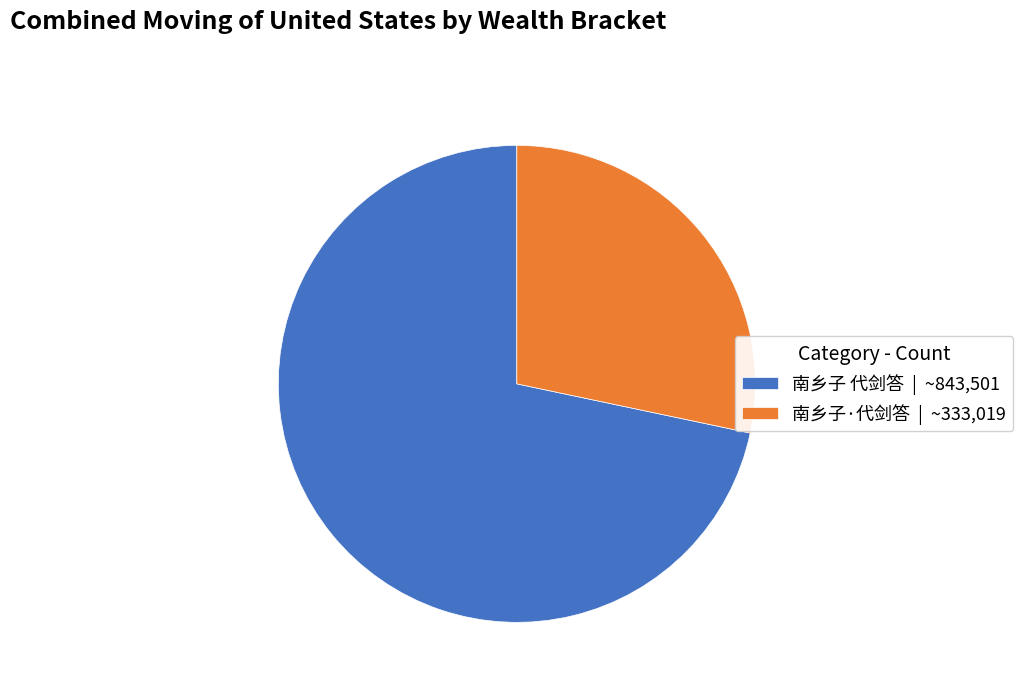

What is the ratio of the value at 南乡子·代剑答 to the value at 南乡子 代剑答?

0.4